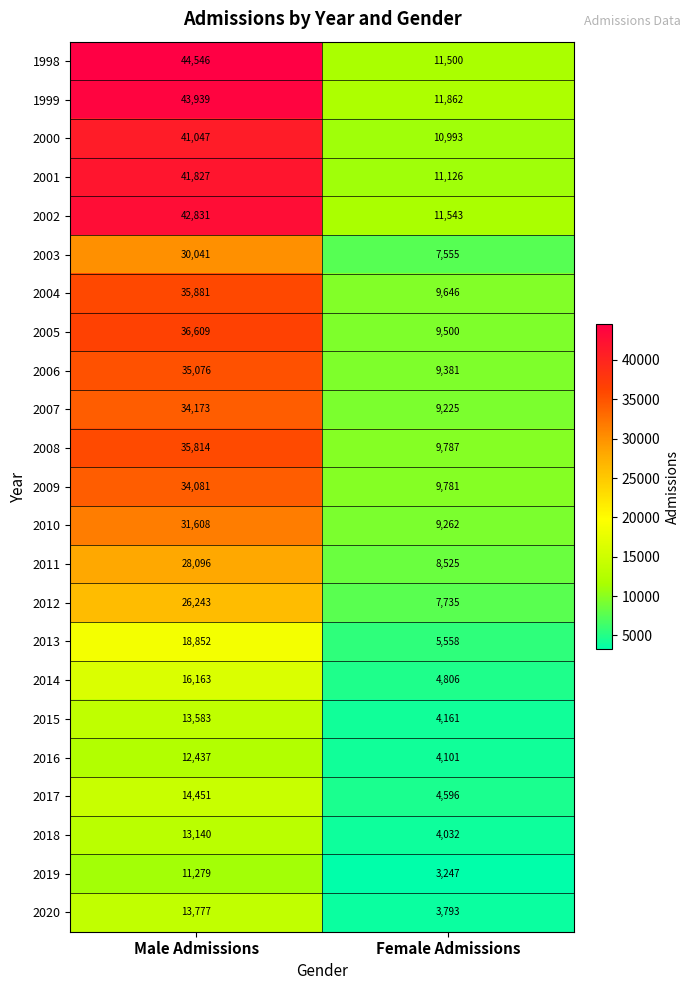

What is the approximate value of 2018 at Female Admissions?

4032